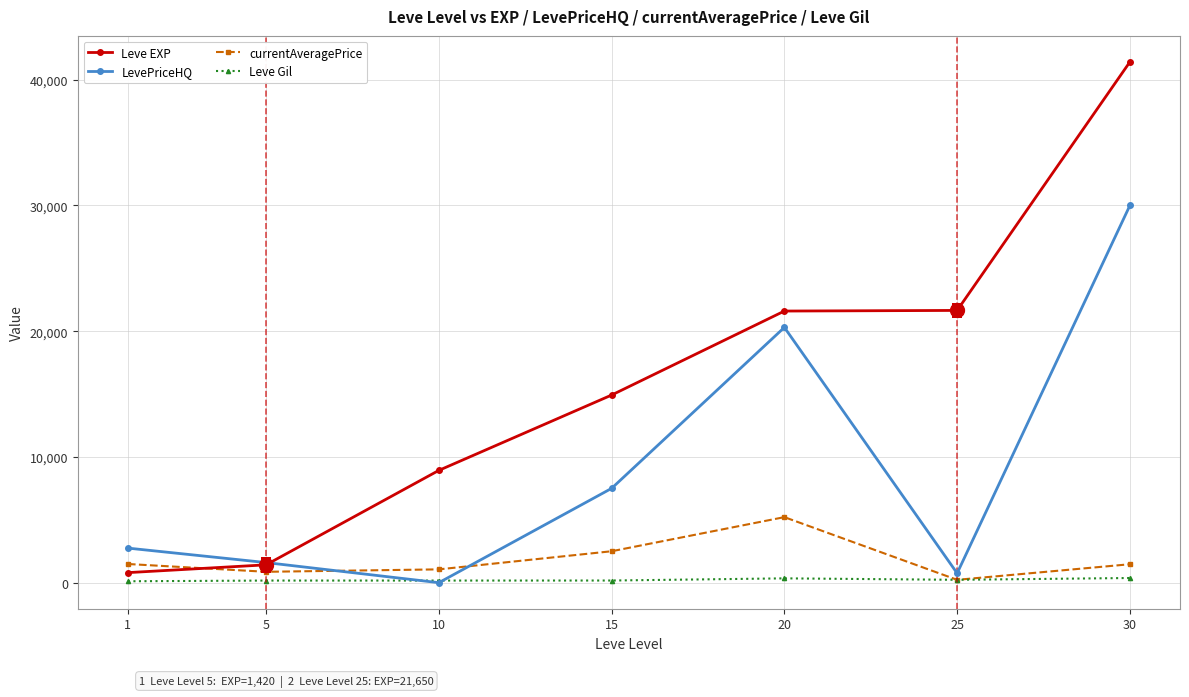

What is the value of the currentAveragePrice point at the 5th from the left?

5212.5